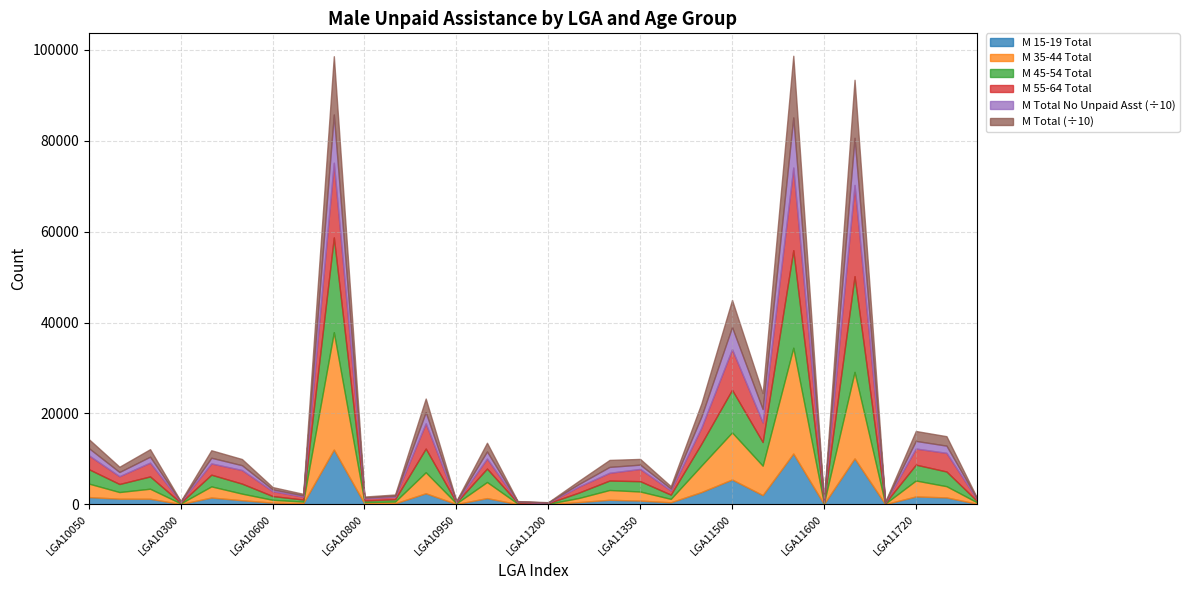

At LGA11100, list the series in order from largest to smallest.

M_Tot_Tot, M_Tot_No_unpaid_asst_prvided, M_35_44_Tot, M_45_54_Tot, M_55_64_Tot, M_15_19_Tot